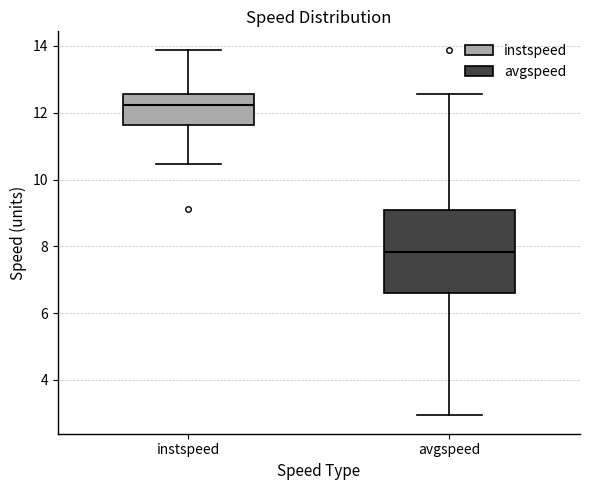

Reading left to right, read every box against the y-axis: the position of its median line, the range the box covers, and the ends of its whiskers. The values are not printed on the chart, so give them approximately, as read against the axis.

instspeed: median 12.2, box 11.6 to 12.6, whiskers 10.4 to 13.8
avgspeed: median 7.8, box 6.6 to 9.0, whiskers 3.0 to 12.6